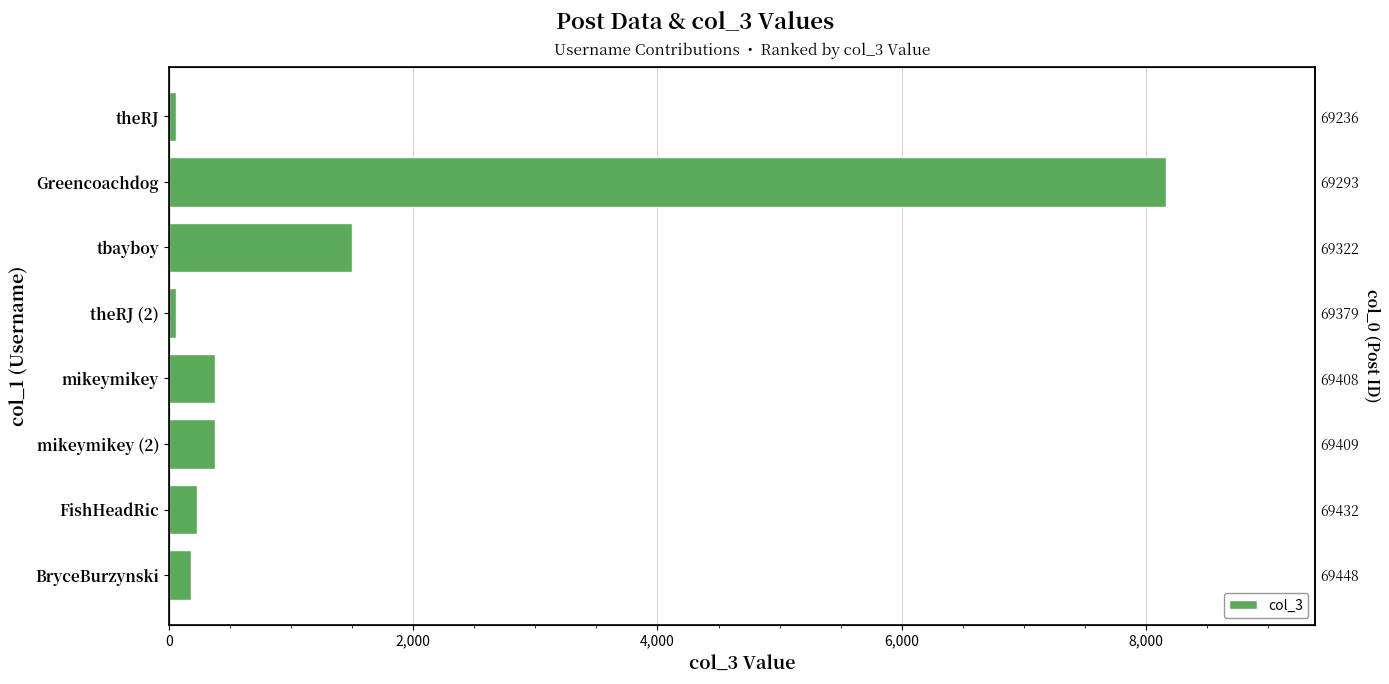

How many values exceed 376?

2